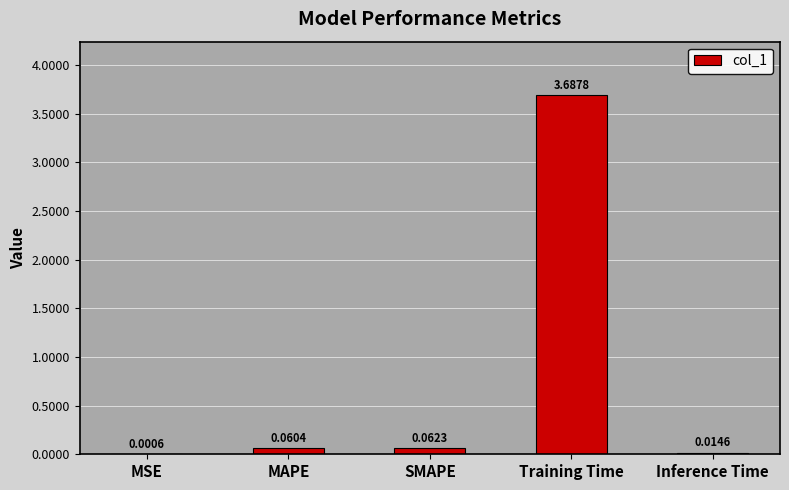

Where is the data nearest to the value 1?

SMAPE